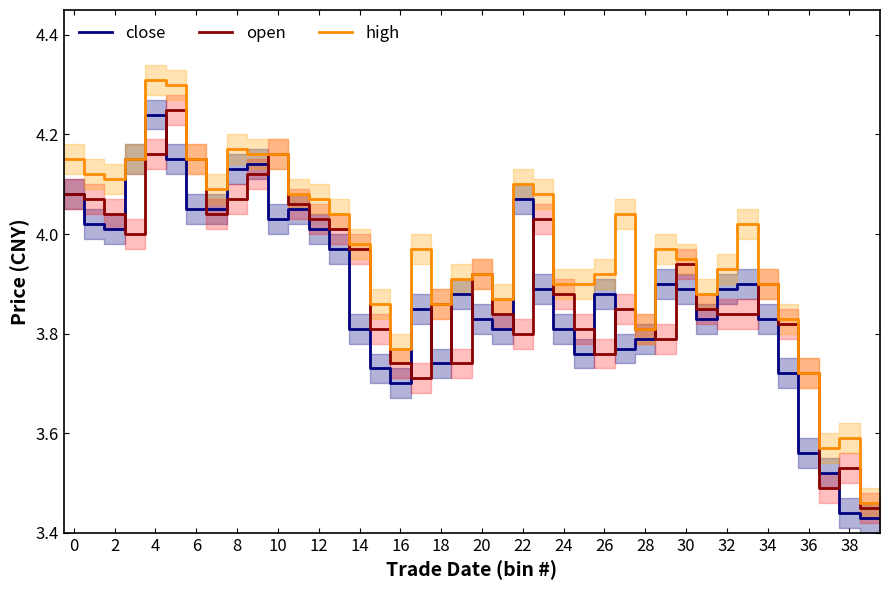

Reading left to right, what are all the values shown in this chart?

close: 4.1	4.0	4.0	4.2	4.2	4.2	4.0	4.0	4.1	4.1	4.0	4.0	4.0	4.0	3.8	3.7	3.7	3.9	3.7	3.9	3.8	3.8	4.1	3.9	3.8	3.8	3.9	3.8	3.8	3.9	3.9	3.8	3.9	3.9	3.8	3.7	3.6	3.5	3.4	3.4
open: 4.1	4.1	4.0	4.0	4.2	4.2	4.2	4.0	4.1	4.1	4.2	4.1	4.0	4.0	4.0	3.8	3.7	3.7	3.9	3.7	3.9	3.8	3.8	4.0	3.9	3.8	3.8	3.9	3.8	3.8	3.9	3.9	3.8	3.8	3.9	3.8	3.7	3.5	3.5	3.5
high: 4.2	4.1	4.1	4.2	4.3	4.3	4.2	4.1	4.2	4.2	4.2	4.1	4.1	4.0	4.0	3.9	3.8	4.0	3.9	3.9	3.9	3.9	4.1	4.1	3.9	3.9	3.9	4.0	3.8	4.0	4.0	3.9	3.9	4.0	3.9	3.8	3.7	3.6	3.6	3.5